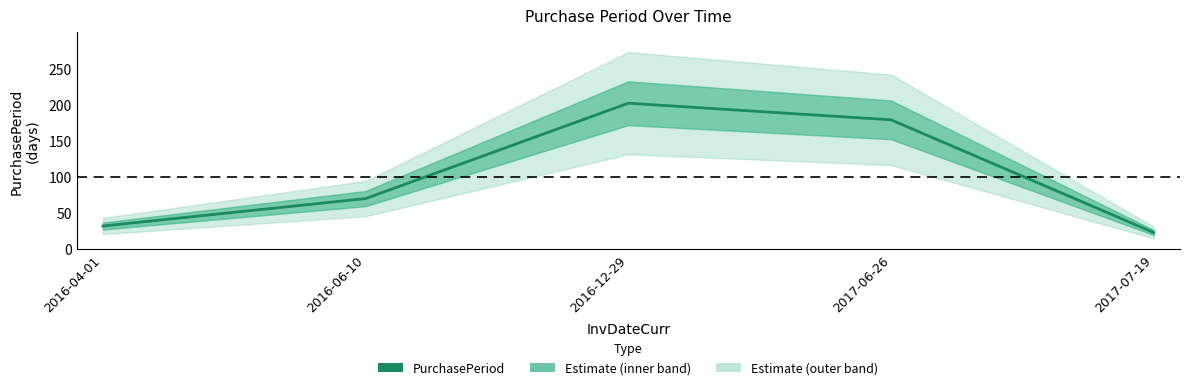

The value at 2016-04-01 is 50. True or false?

False